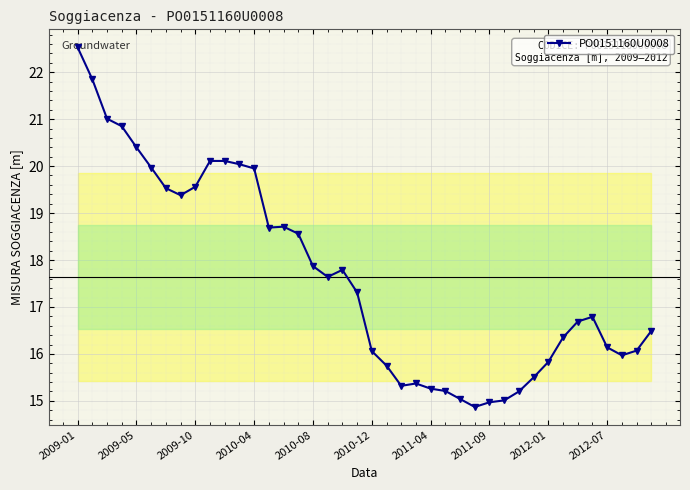

What is the average value?

17.6